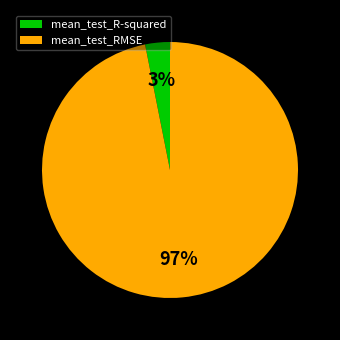

Between mean_test_RMSE and mean_test_R-squared, which is larger?

mean_test_RMSE